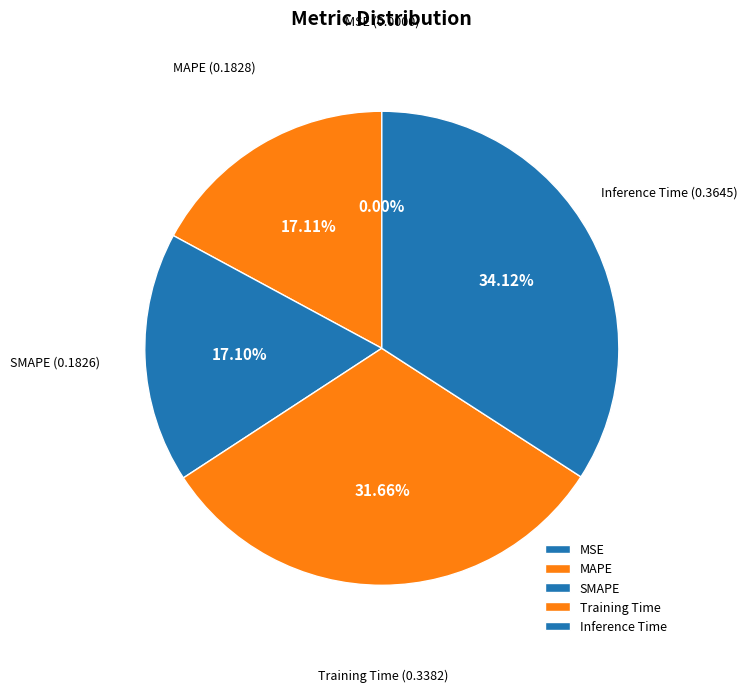

To the nearest percent, what is the difference between the largest and smallest slice percentages?

34%